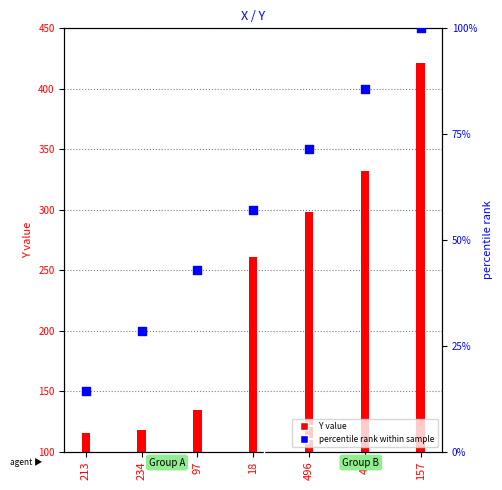

What is the total value across all series at 42?

417.7